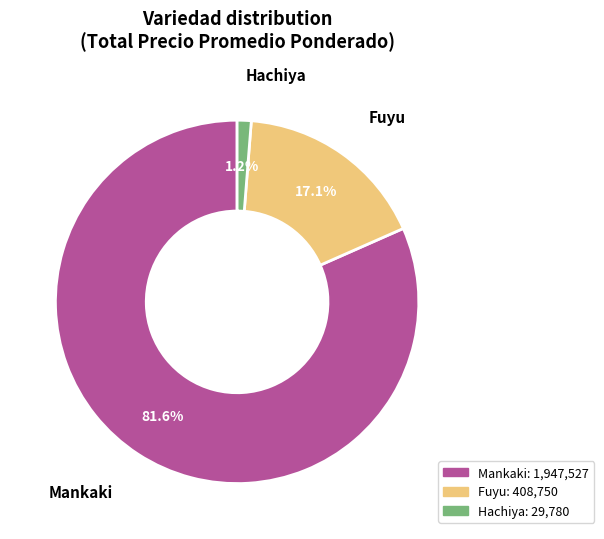

What percentage is the Hachiya slice, to the nearest percent?

1%